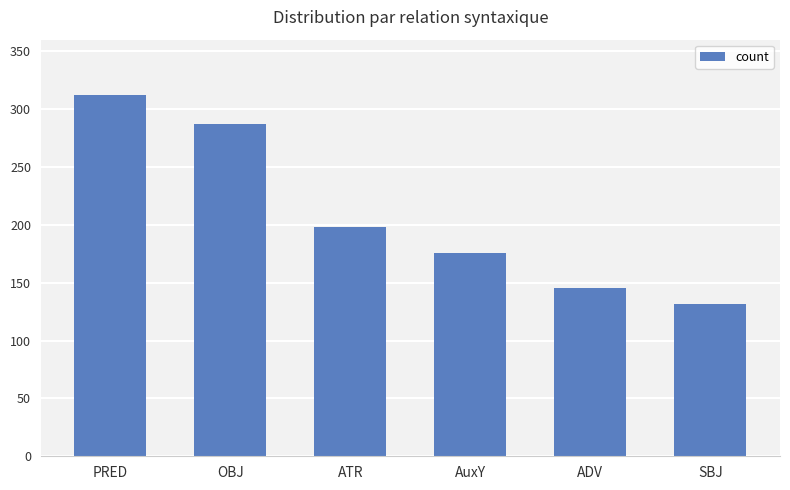

What is the maximum value shown in the chart?

312